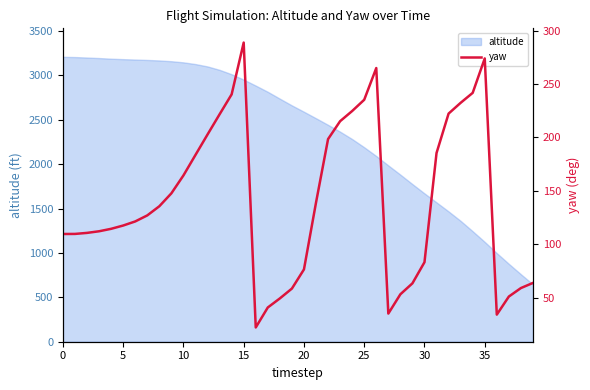

What is the sum of all values?

5635.9